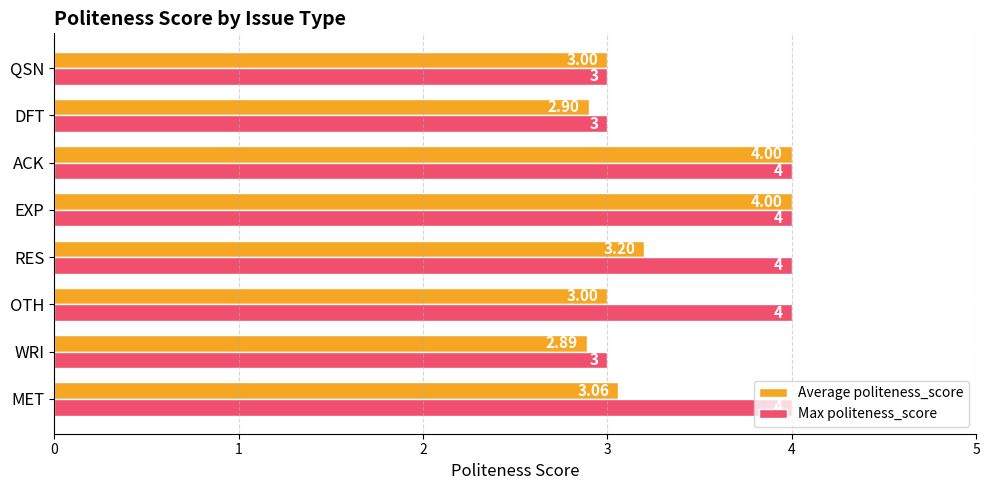

What is the total value across all series at OTH?

7.0